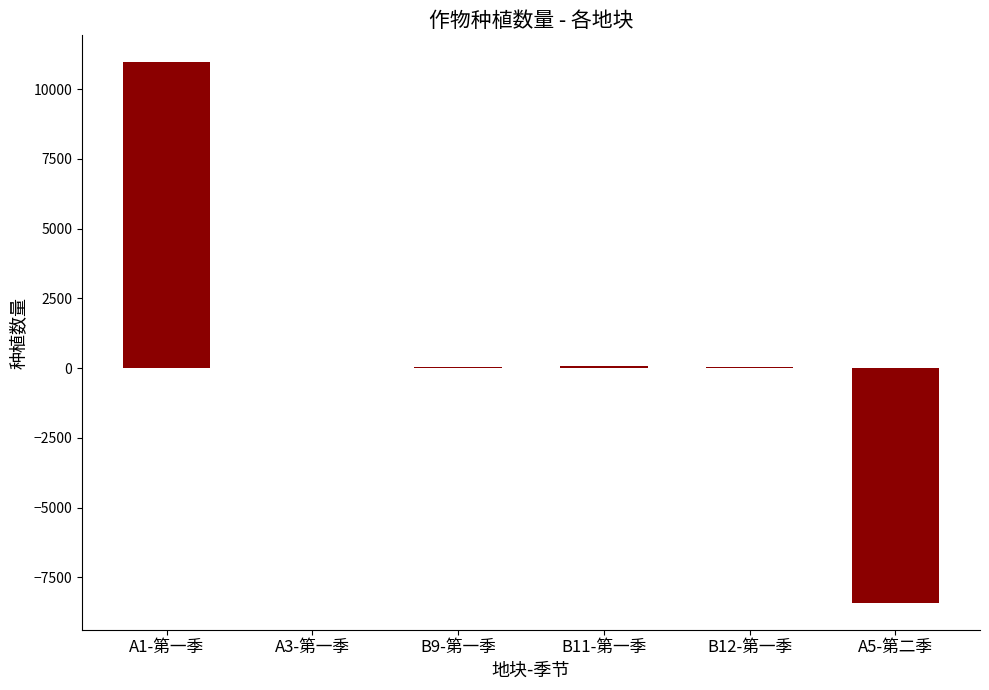

How many data points does each series have?

6